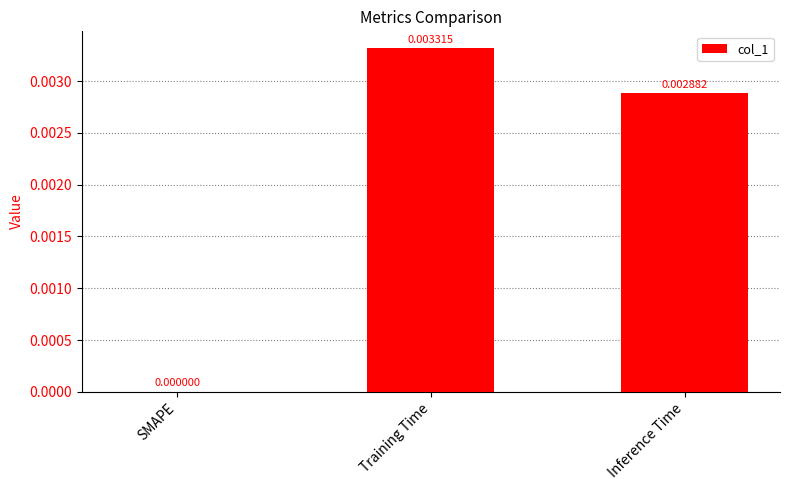

Between SMAPE and Inference Time, which is larger?

Inference Time